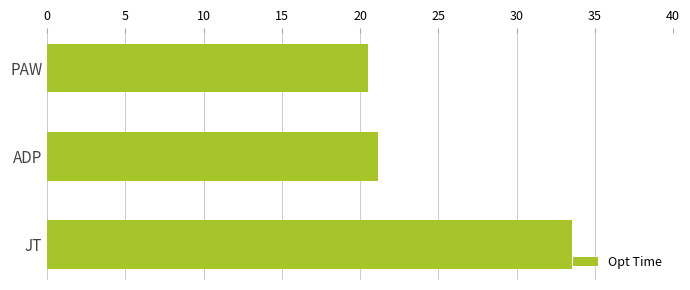

What is the difference between the maximum and minimum values?

13.0